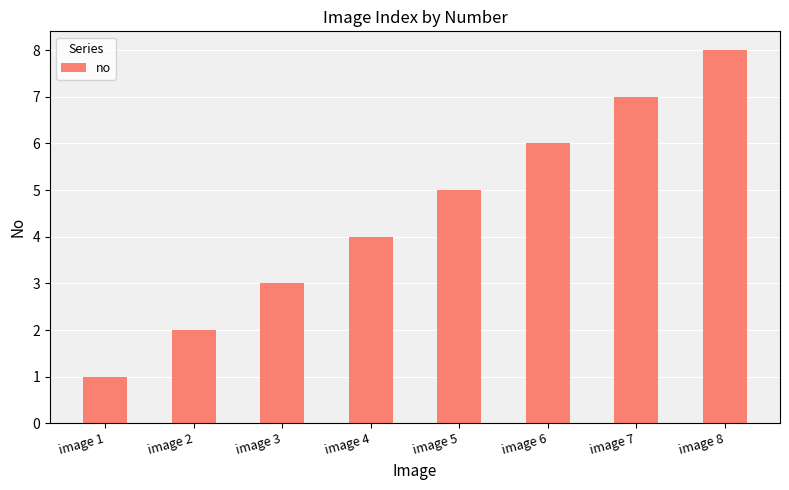

What is the smallest value displayed?

1